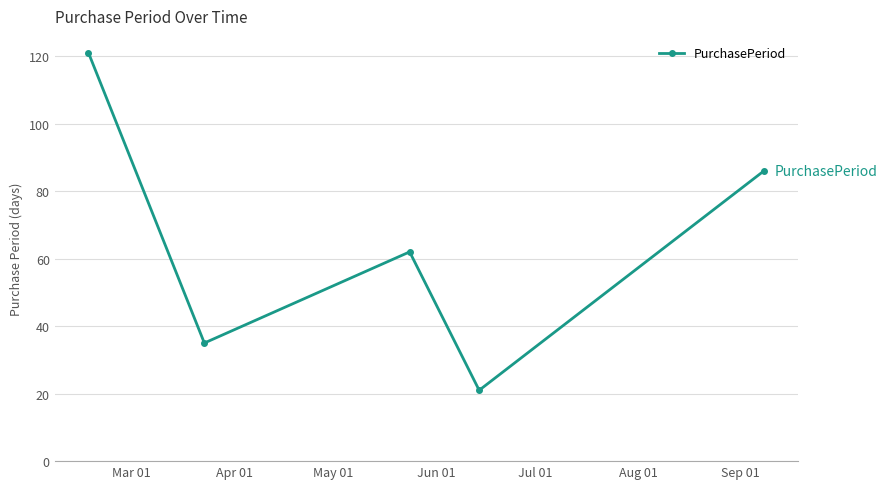

What is the maximum value shown in the chart?

121